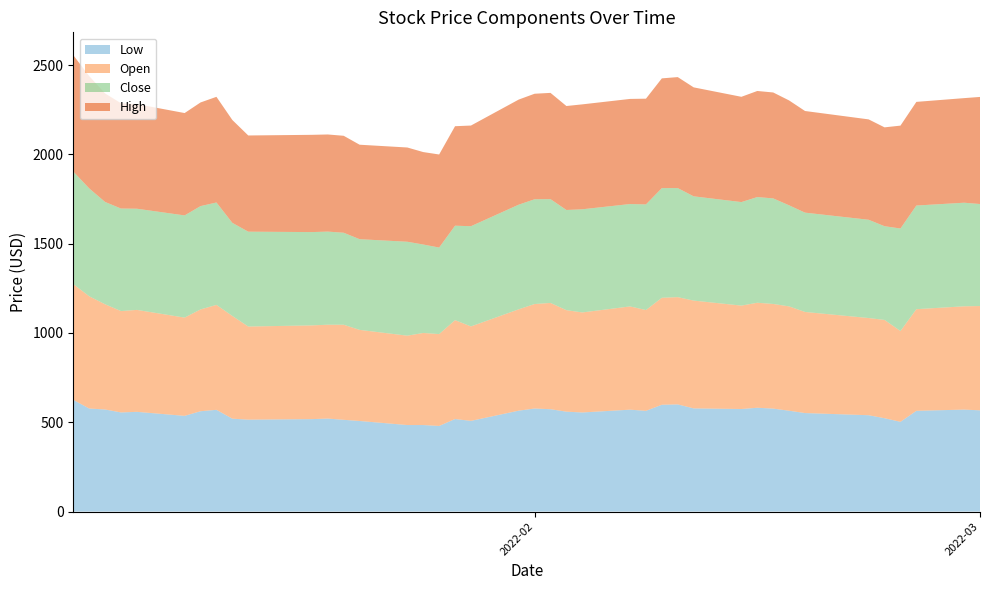

Reading right to left, list all the values displayed in this chart.

Low: 566.8	570.9	564.0	502.5	522.7	539.4	551.5	564.6	576.5	581.2	574.2	577.6	600.0	598.0	564.0	570.5	554.8	559.3	573.1	577.0	565.0	507.8	518.1	479.4	484.4	484.4	507.1	513.7	520.6	517.6	514.7	520.0	569.6	561.8	535.8	558.3	555.0	571.5	577.0	625.4
Open: 583.8	578.2	569.0	508.2	550.1	544.1	566.0	584.1	585.8	587.8	578.9	603.5	600.5	598.9	564.2	578.0	560.0	568.2	594.9	584.9	567.3	528.7	553.5	514.3	515.5	500.3	510.0	532.2	525.4	524.7	521.3	575.0	587.3	569.9	550.1	570.7	567.4	589.0	628.4	648.2
Close: 571.1	579.9	580.2	574.0	524.7	550.1	556.0	565.8	590.9	591.7	579.6	583.7	610.5	614.0	591.3	573.2	577.5	560.9	581.1	586.5	585.8	561.1	528.7	484.4	495.1	525.8	507.7	515.0	521.3	522.3	531.0	521.3	573.4	578.4	572.0	566.4	574.0	572.8	603.9	630.1
High: 599.6	585.5	580.3	576.0	553.4	562.0	569.0	587.2	593.0	593.9	589.3	610.0	621.4	614.3	592.0	588.4	587.4	582.0	594.9	590.7	588.4	563.5	557.0	521.0	517.6	527.6	528.9	542.8	543.7	544.5	538.5	575.8	591.5	580.2	573.1	585.6	589.5	607.5	628.8	651.4